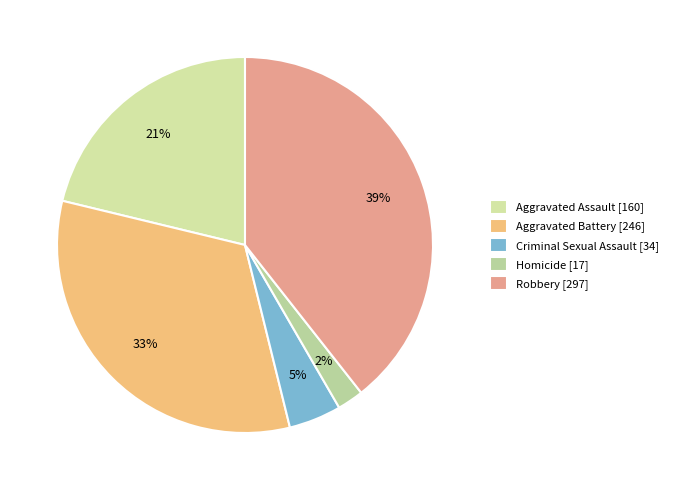

Count the number of slices in the pie.

5